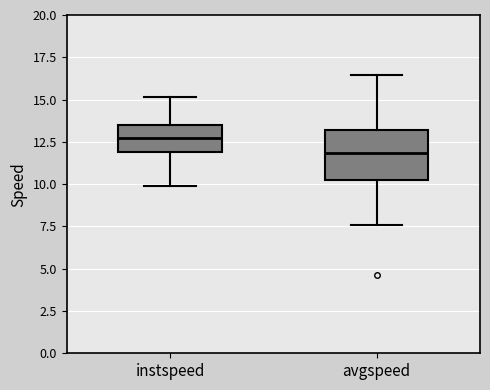

Which box has the lowest median line?

avgspeed